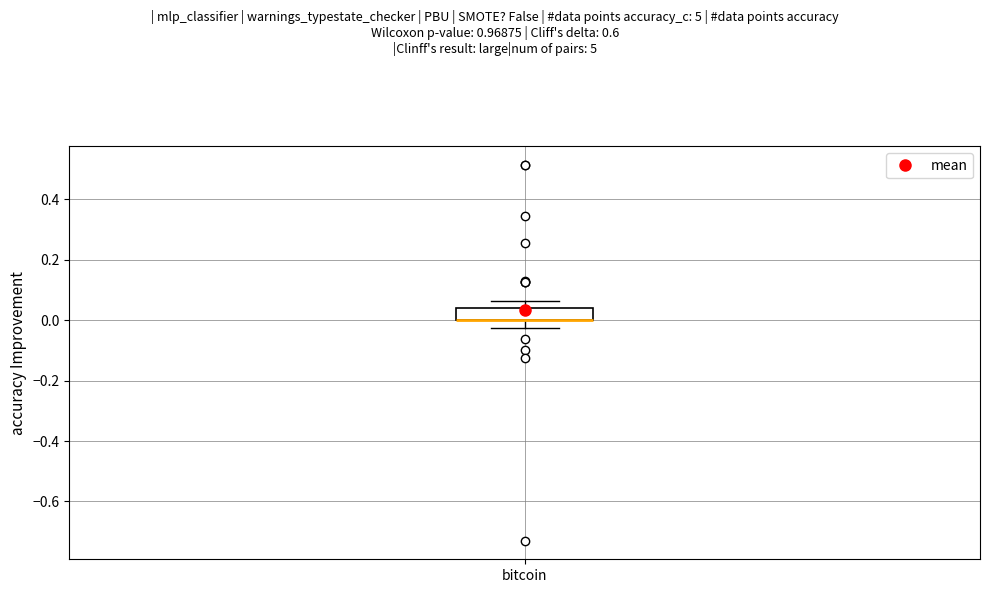

Read this box plot against the y-axis: the position of the median line, the range covered by the box, and the ends of both whiskers. The values are not printed on the chart, so give them approximately, as read against the axis.

median 0.00 (drawn on the box's lower edge), box 0.00 to 0.04, whiskers -0.02 to 0.06